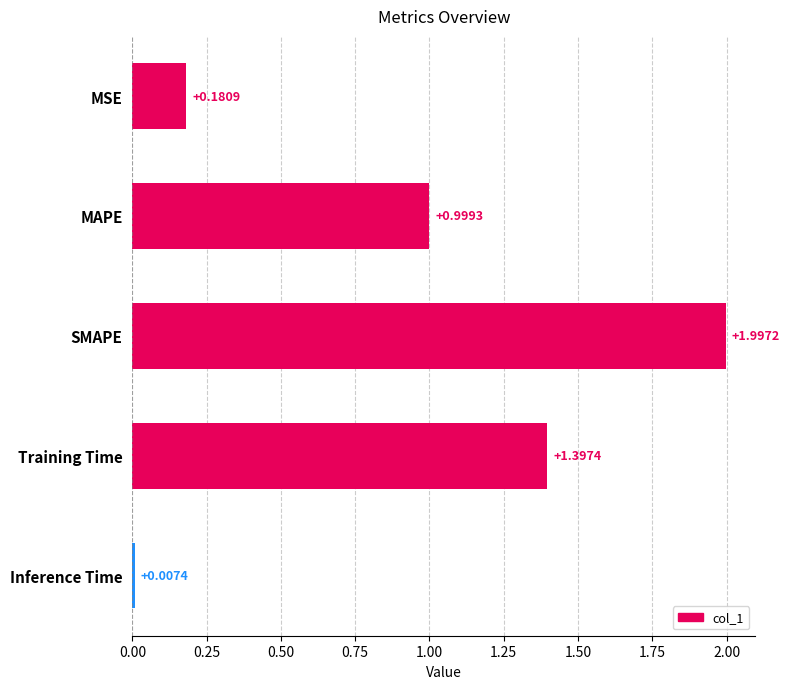

At which category does the chart reach its peak across all series?

SMAPE